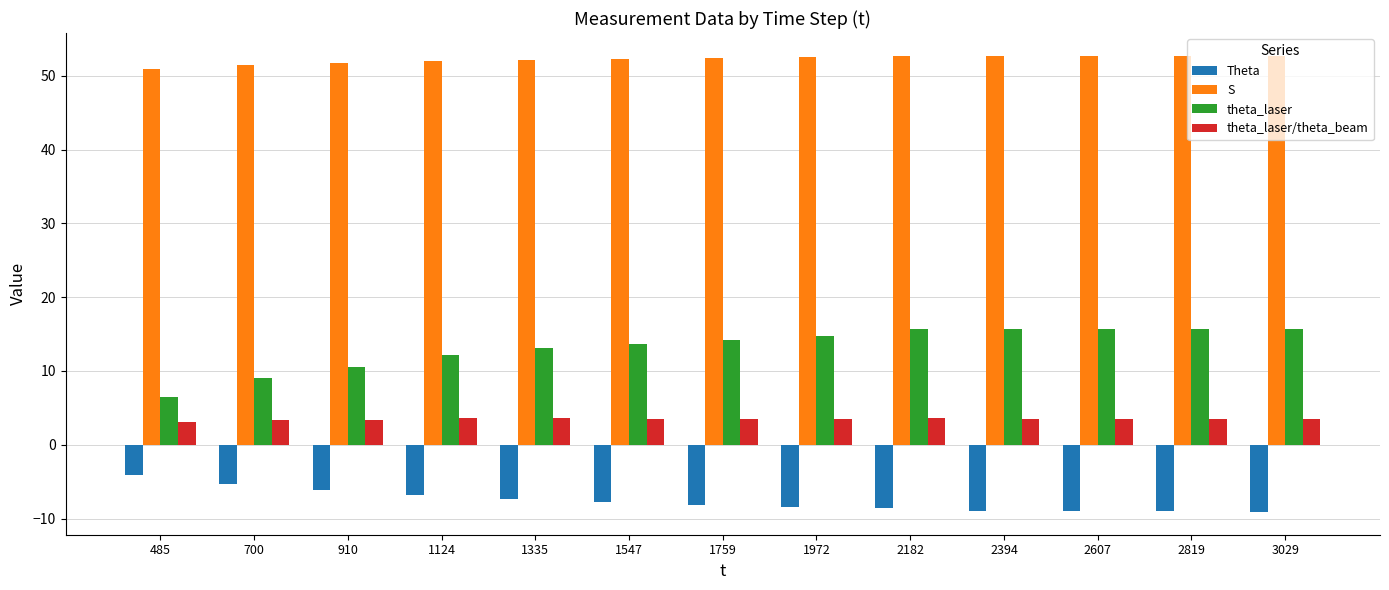

What are all the series names shown in the legend?

Theta, S, theta_laser, theta_laser/theta_beam